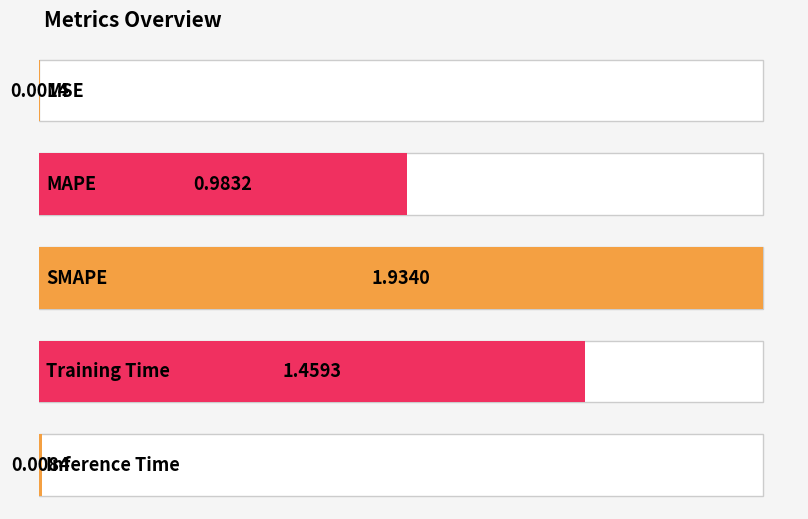

What position from the left is Training Time?

4